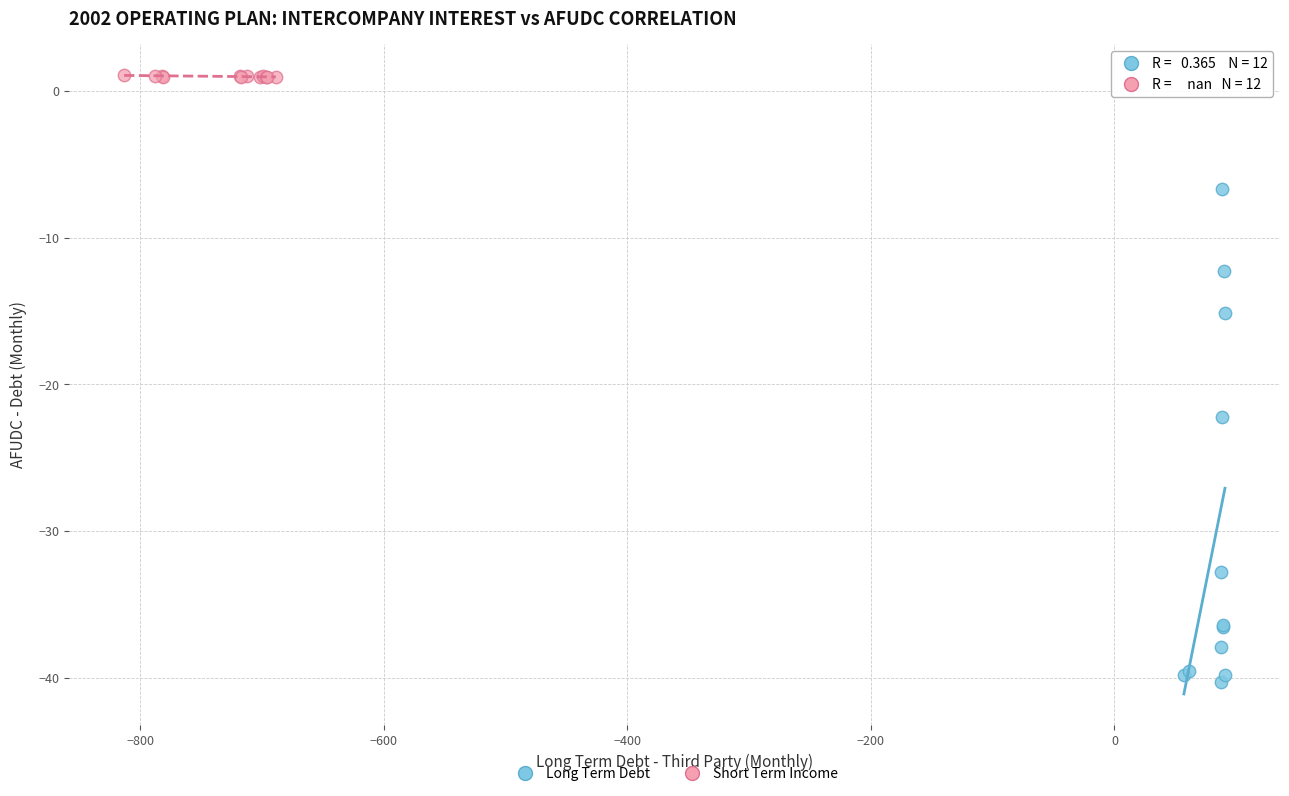

Which series has the largest Y range (max minus min)?

Long Term Debt